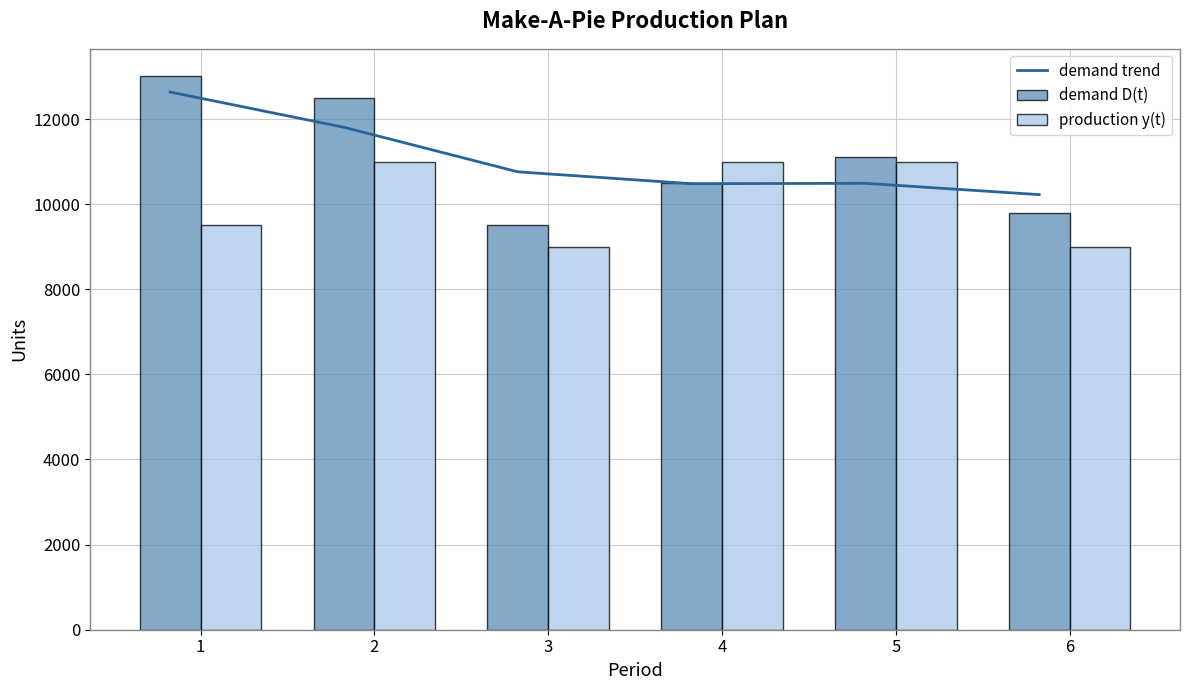

What is the value of the demand D(t) bar at the 1st from the left?

13000